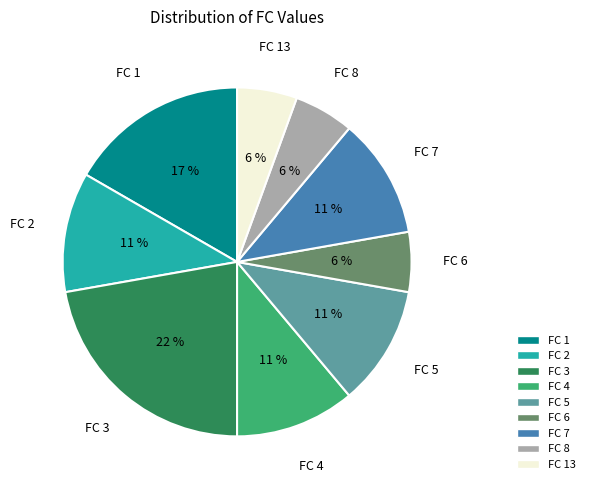

To the nearest percent, what is the average slice percentage?

11%